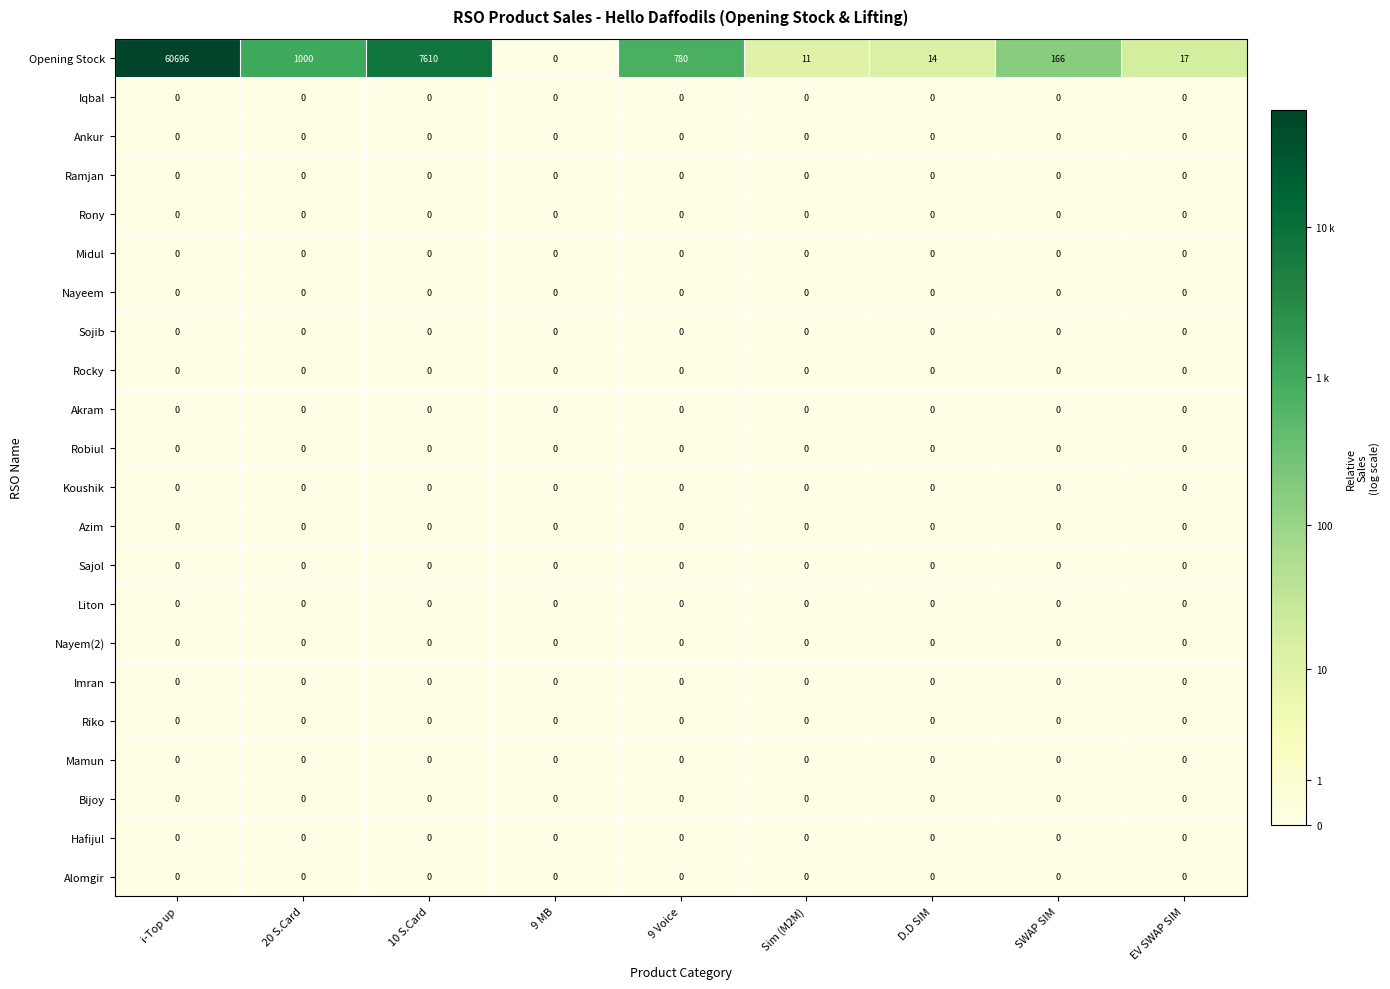

The Iqbal series shows 0 at i-Top up. True or false?

True